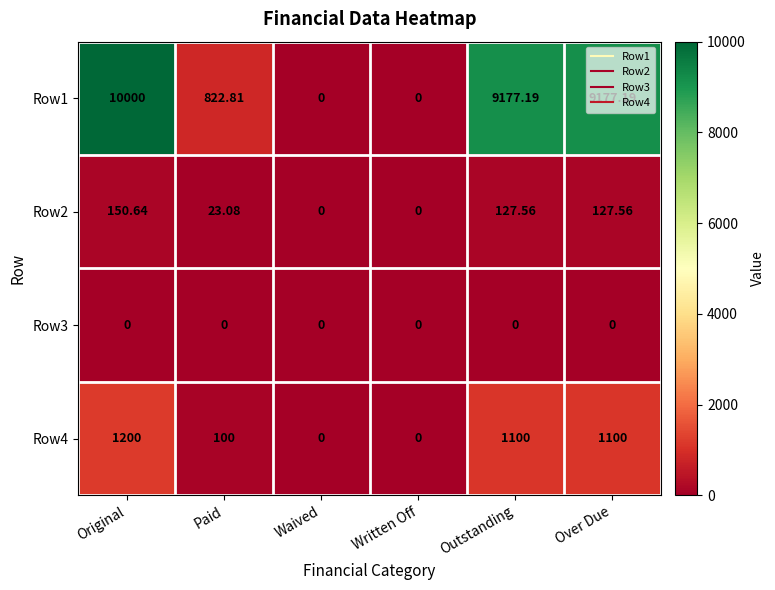

How many series are shown in this chart?

4